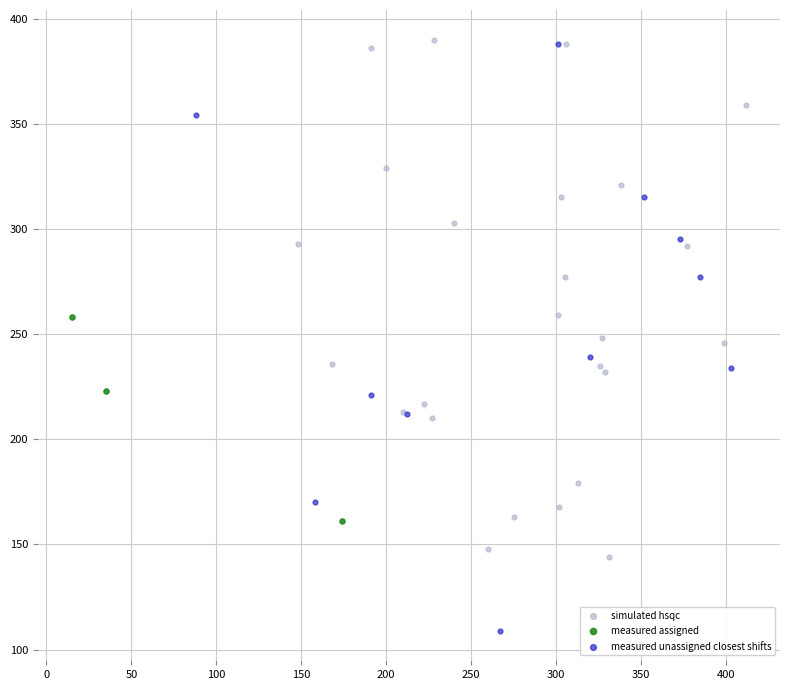

Which series reaches the minimum Y coordinate?

measured unassigned closest shifts